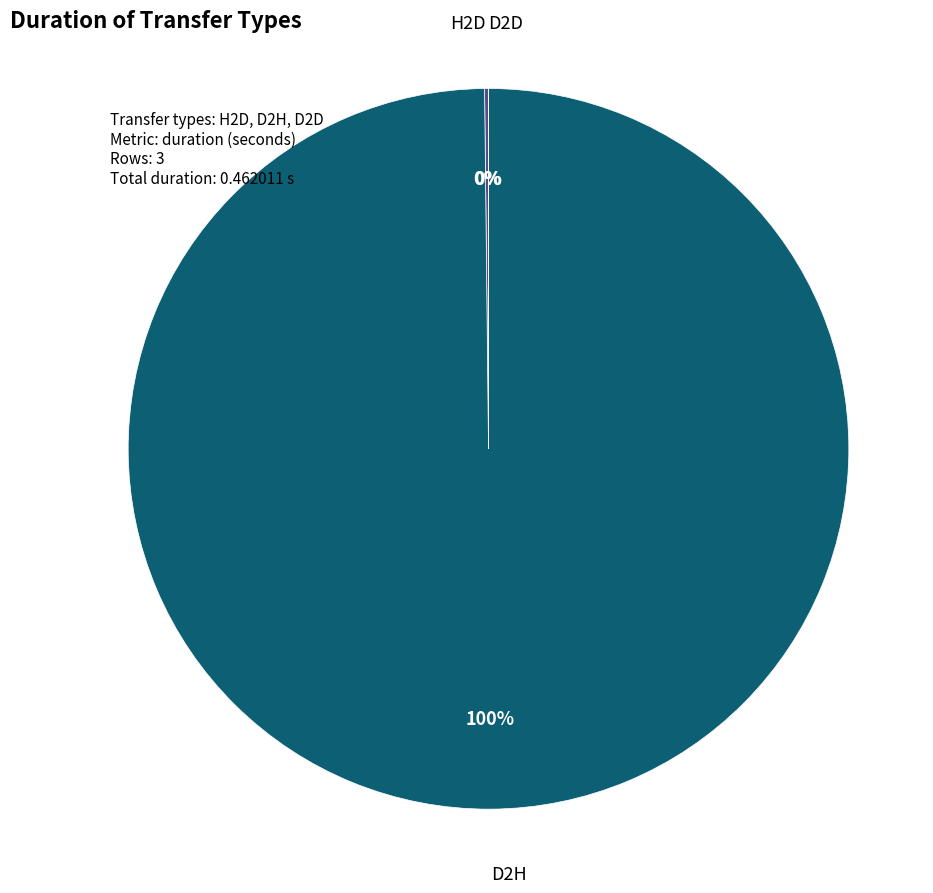

The D2H slice represents 100% of the pie. True or false?

True